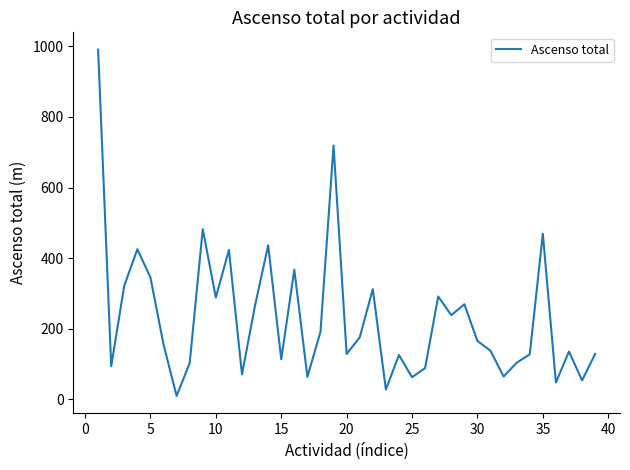

What is the difference between the maximum and minimum values?

982